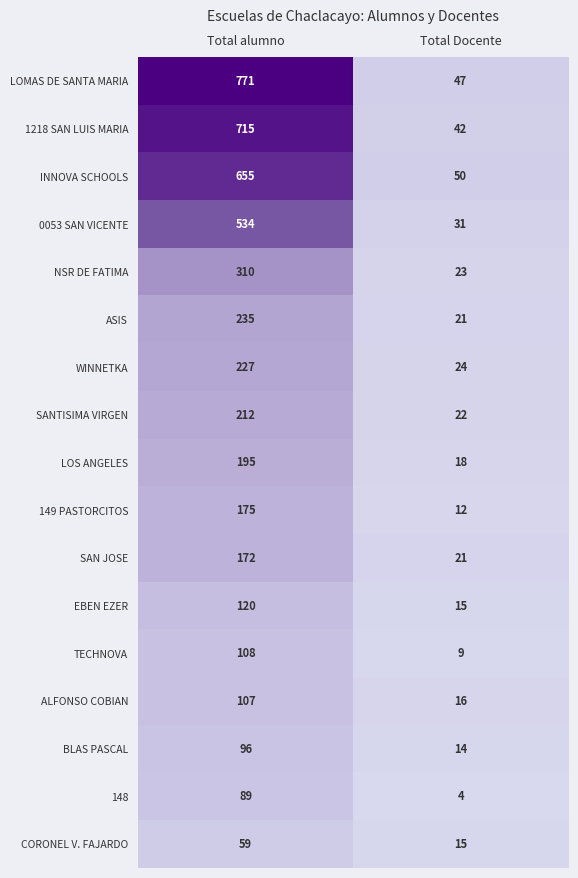

How many categories are shown in the chart?

2